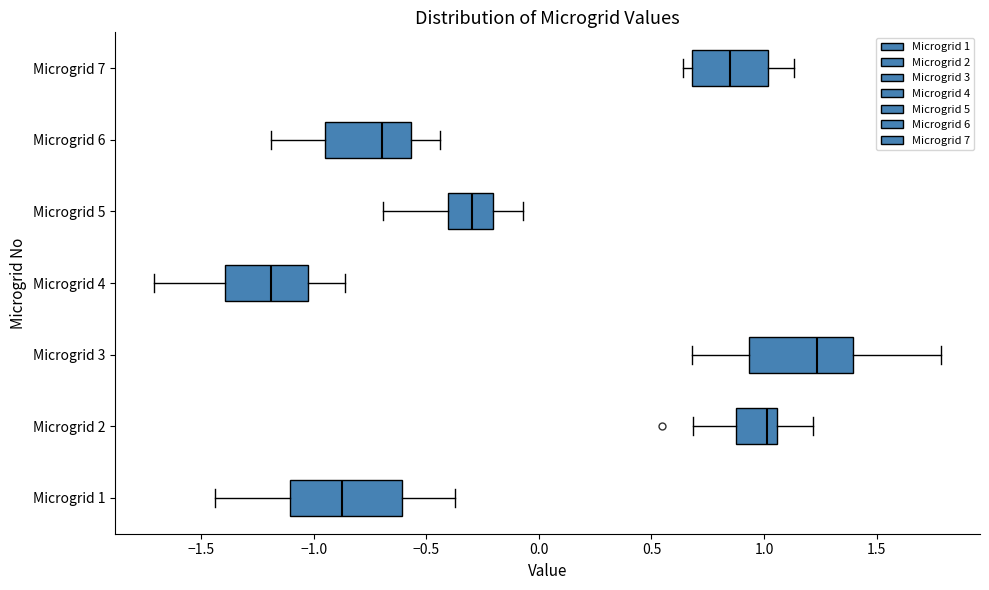

Reading bottom to top, transcribe this box plot: for each box, give where its median line is, the range the box spans, and where its two whiskers end, as read against the x-axis. The values are not printed on the chart, so give them approximately, as read against the axis.

Microgrid 1: median -0.90, box -1.10 to -0.60, whiskers -1.45 to -0.35
Microgrid 2: median 1.00, box 0.90 to 1.05, whiskers 0.70 to 1.20
Microgrid 3: median 1.25, box 0.95 to 1.40, whiskers 0.70 to 1.80
Microgrid 4: median -1.20, box -1.40 to -1.00, whiskers -1.70 to -0.85
Microgrid 5: median -0.30, box -0.40 to -0.20, whiskers -0.70 to -0.05
Microgrid 6: median -0.70, box -0.95 to -0.55, whiskers -1.20 to -0.45
Microgrid 7: median 0.85, box 0.70 to 1.00, whiskers 0.65 to 1.15